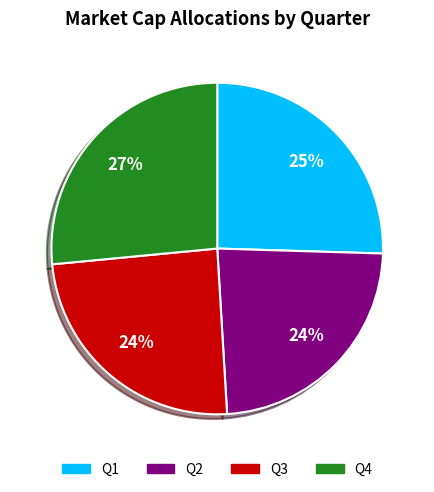

How many slices are in this pie chart?

4